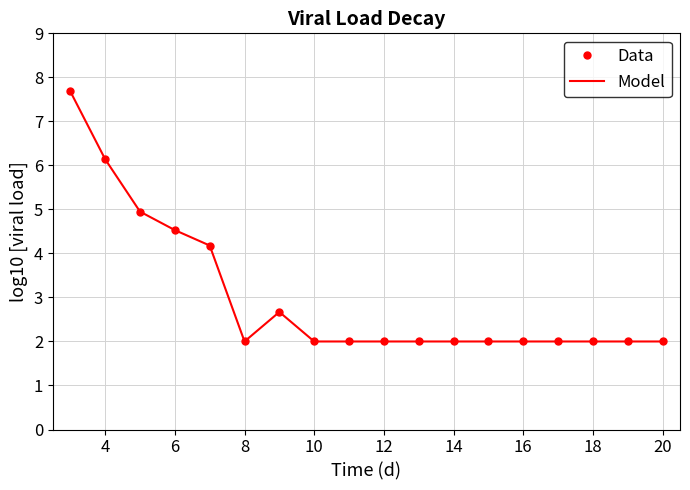

Does the chart have visible grid lines?

Yes